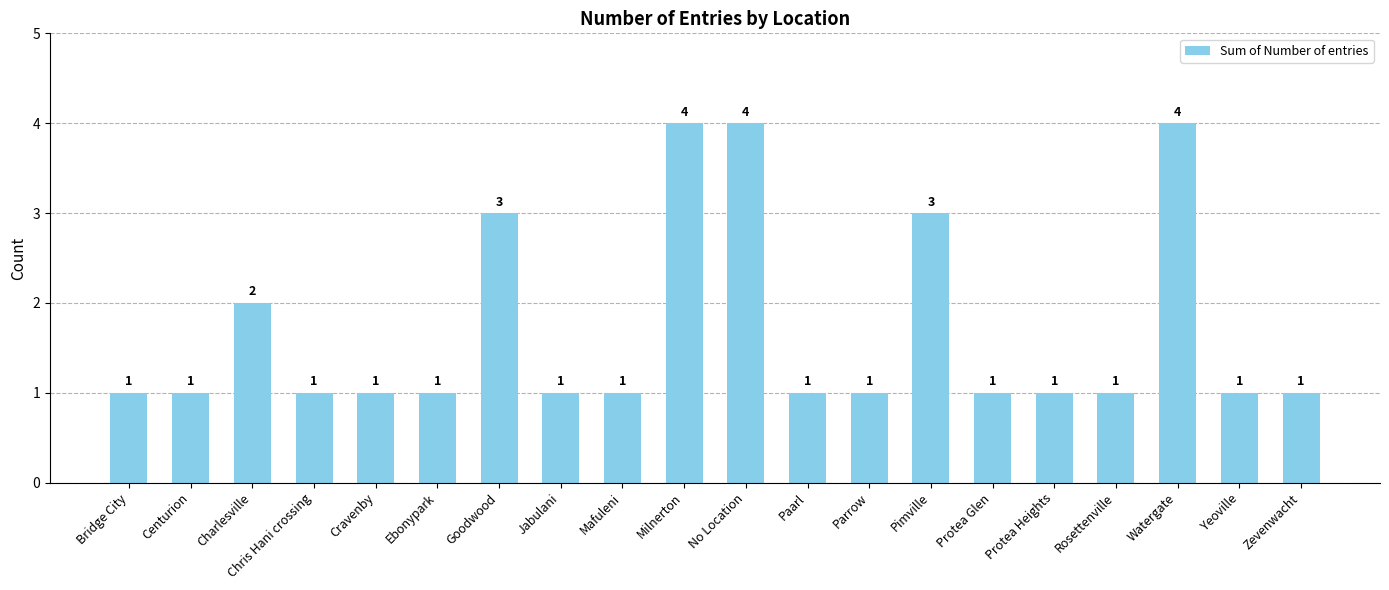

What is the change in value from Bridge City to Pimville?

+2